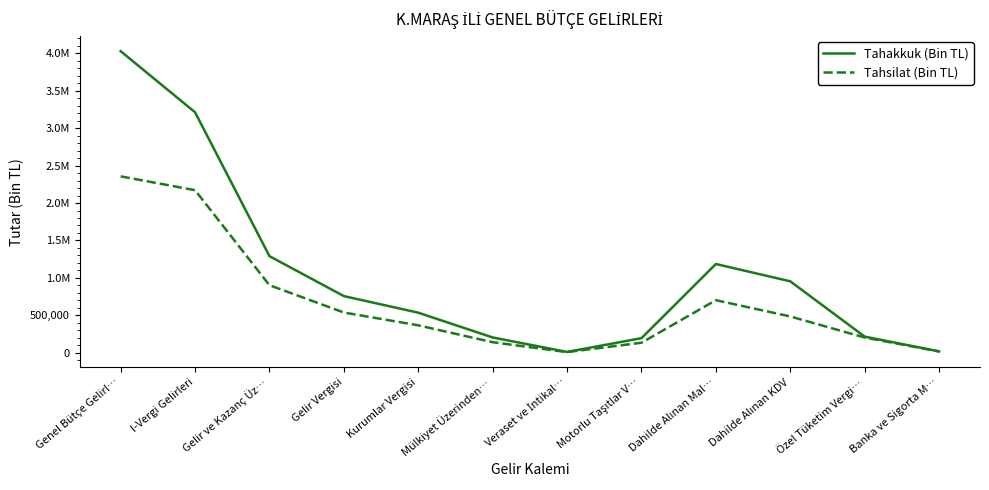

List the series in order of their overall mean, lowest first.

Tahsilat (Bin TL), Tahakkuk (Bin TL)